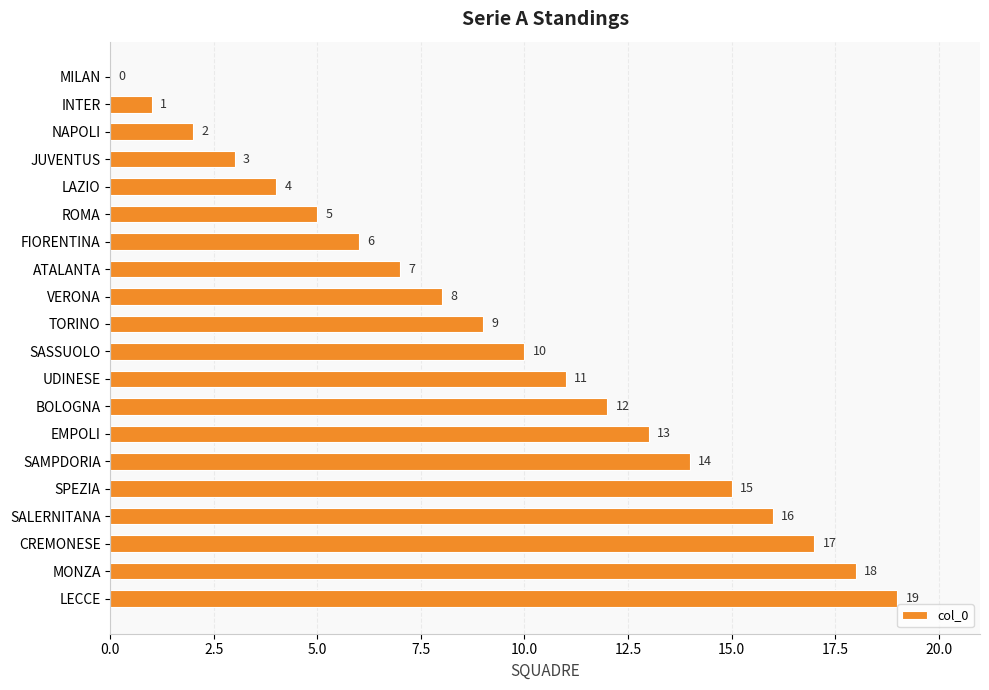

Which category has the highest value across all series?

LECCE